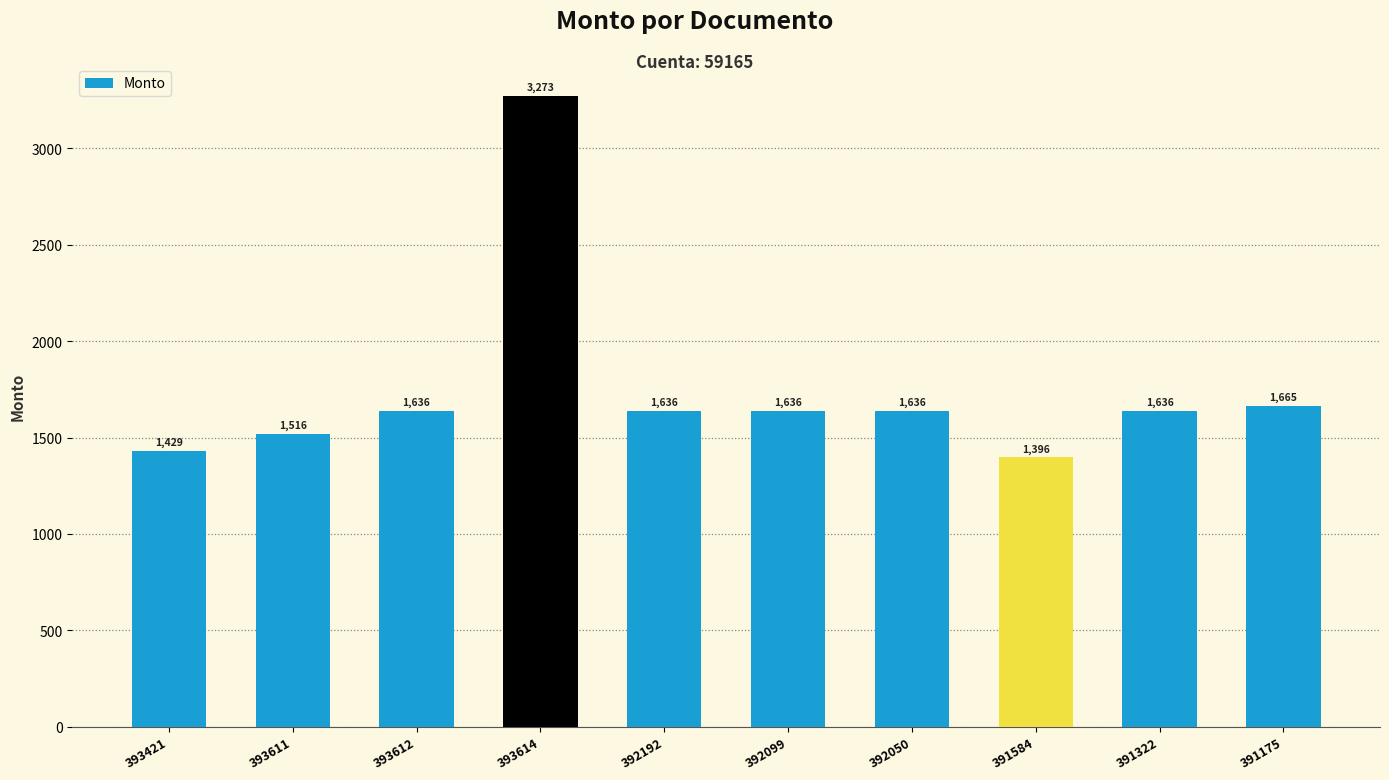

What is the average value?

1746.3